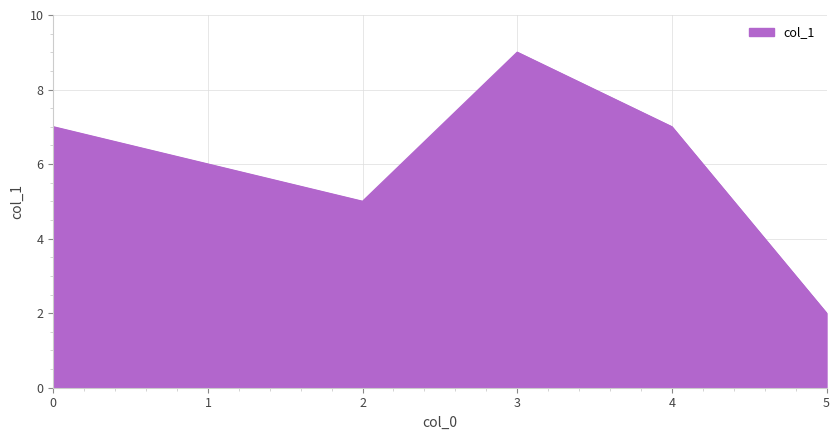

What is the difference between the values at 2 and 0?

2